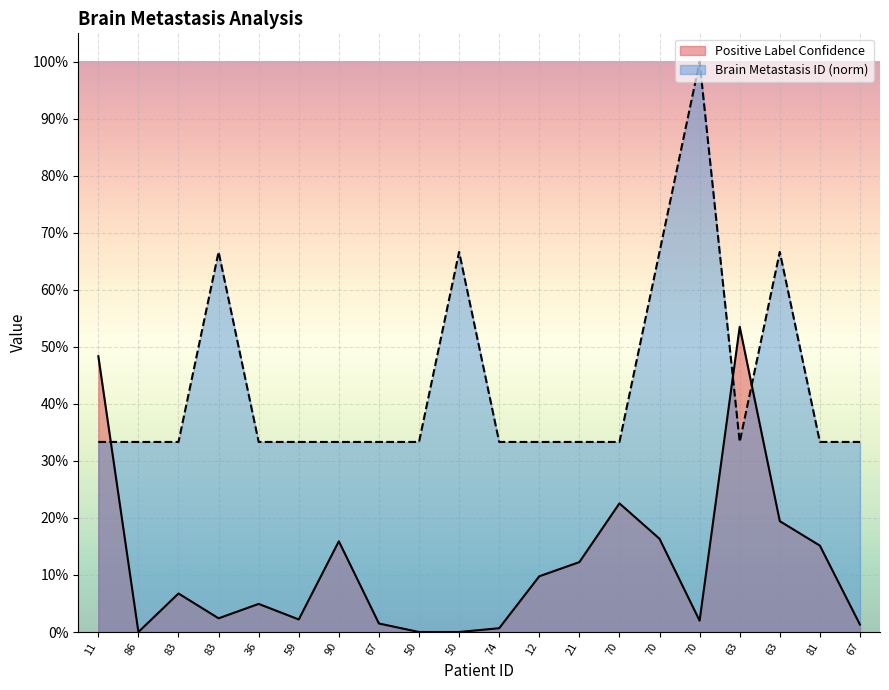

List the series in order of their overall mean, lowest first.

Positive Label Confidence, Brain Metastasis ID (norm)